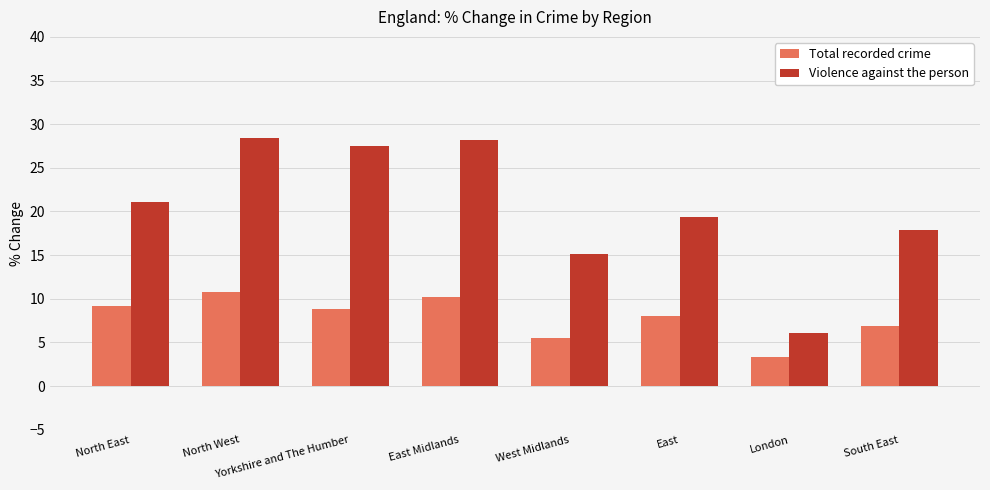

How many series are shown in this chart?

2